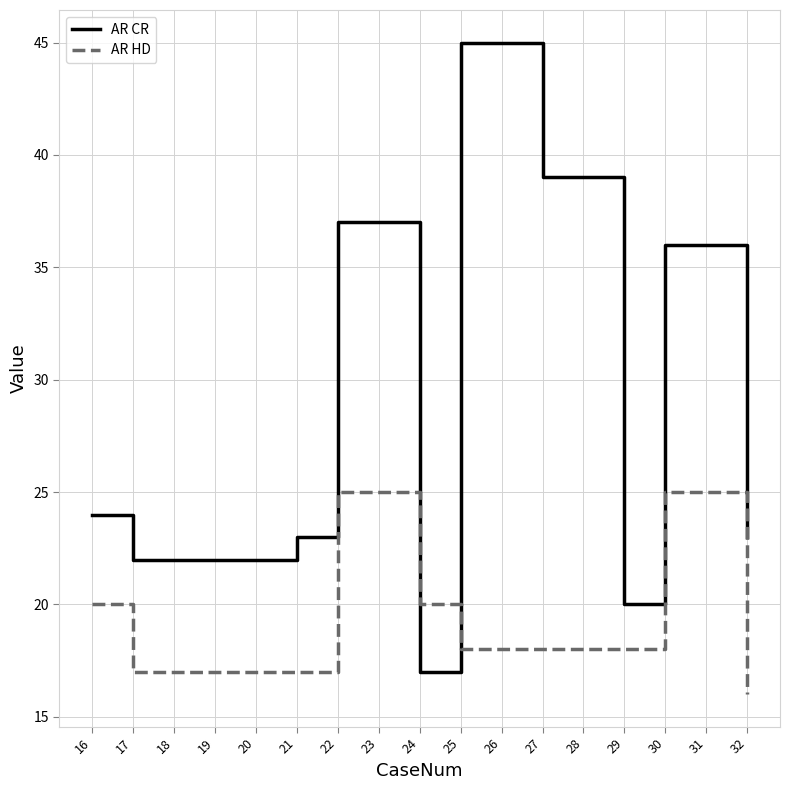

Reading left to right, list all the values displayed in this chart.

AR CR: 24	22	22	22	22	23	37	37	17	45	45	39	39	20	36	36	23
AR HD: 20	17	17	17	17	17	25	25	20	18	18	18	18	18	25	25	16